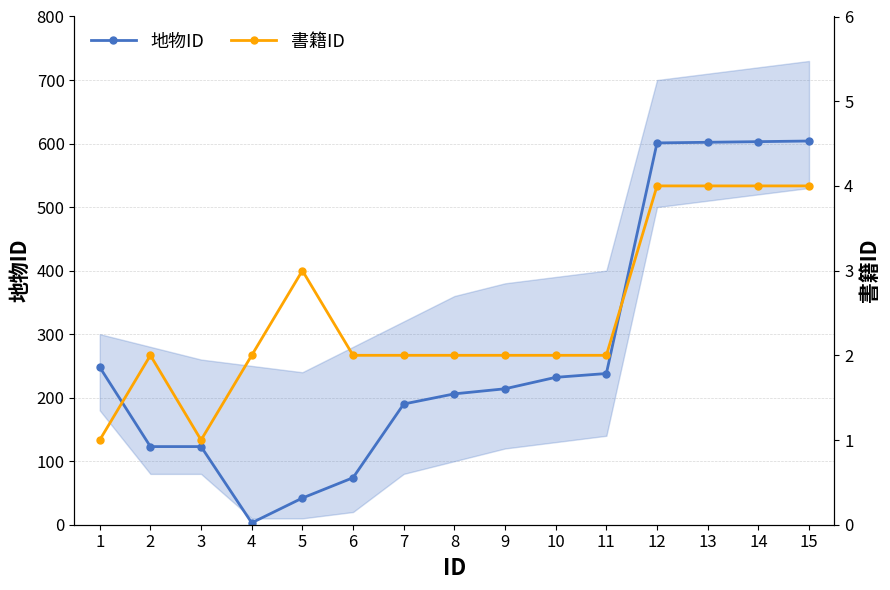

At which category does 書籍ID reach its first local peak?

2